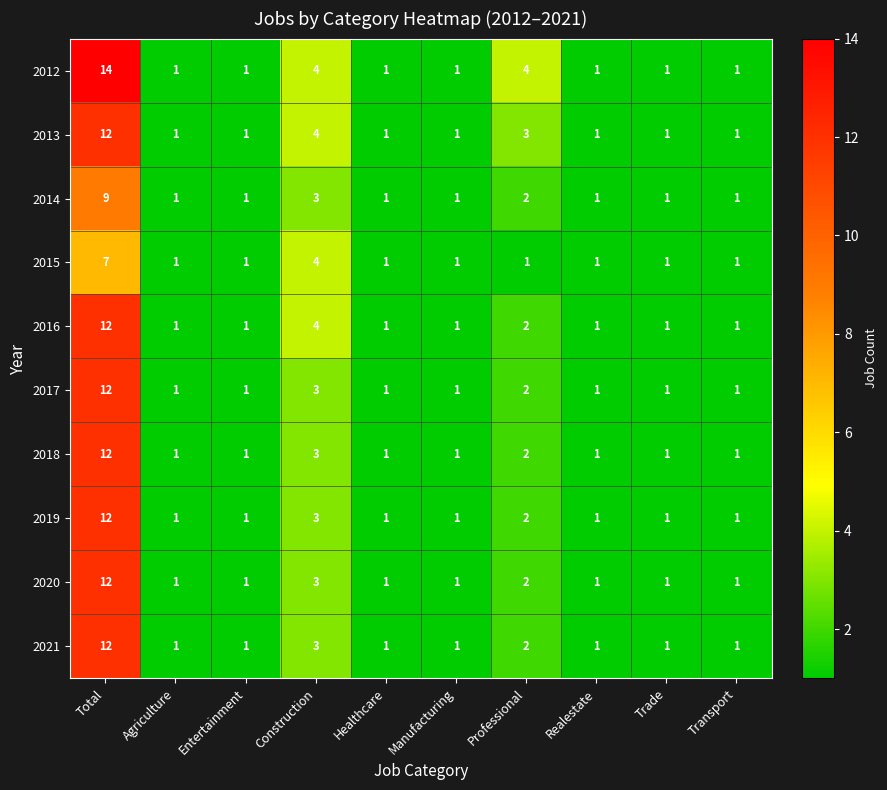

At which category is the sum across all series the highest?

Total